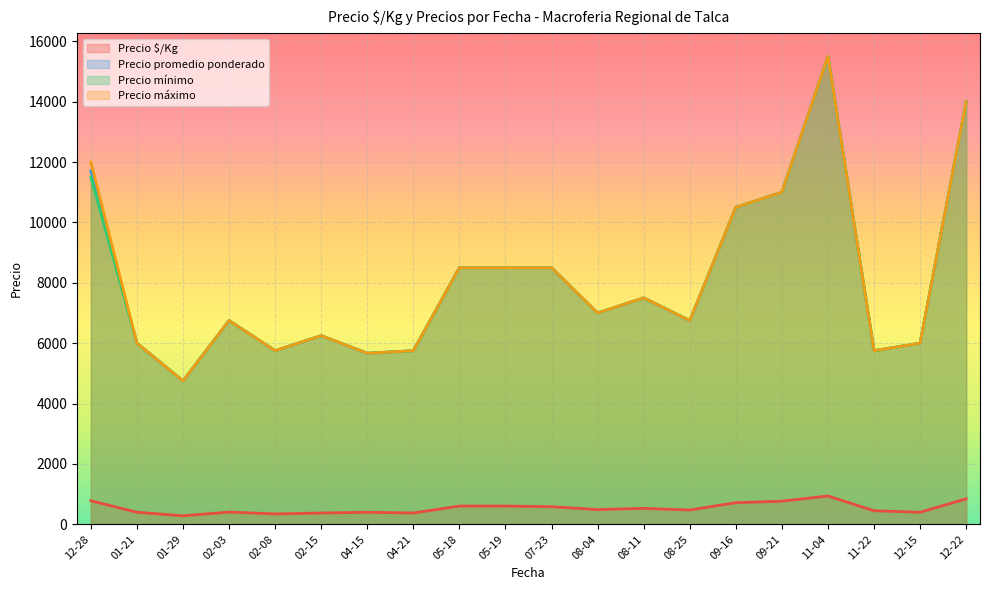

Does the chart display data point markers on the line(s)?

No